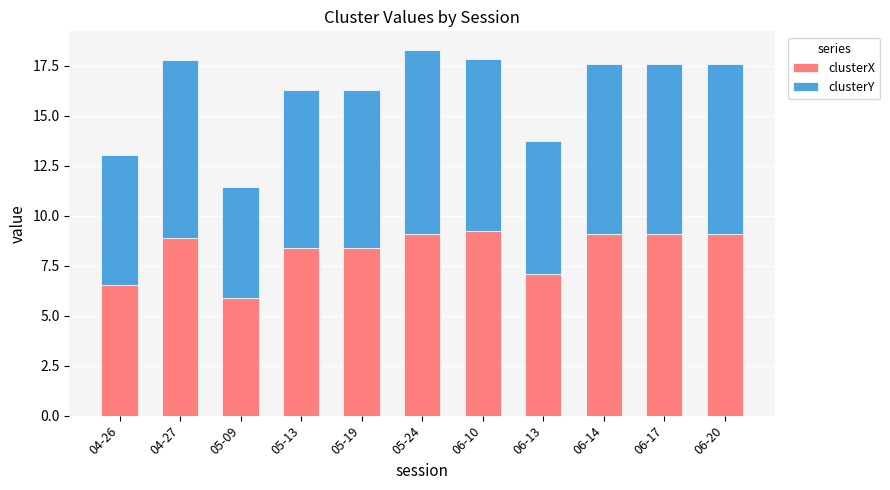

What is the sum of the clusterX values at 06-10 and 05-09?

15.1